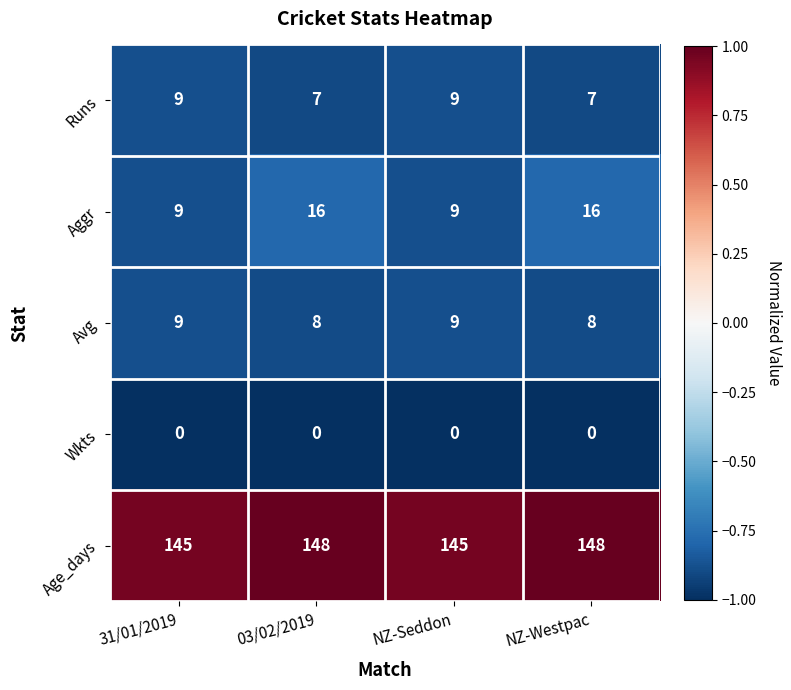

Reading left to right, extract all data points from this chart.

Runs: 31/01/2019=9	03/02/2019=7	NZ-Seddon=9	NZ-Westpac=7
Aggr: 31/01/2019=9	03/02/2019=16	NZ-Seddon=9	NZ-Westpac=16
Avg: 31/01/2019=9	03/02/2019=8	NZ-Seddon=9	NZ-Westpac=8
Wkts: 31/01/2019=0	03/02/2019=0	NZ-Seddon=0	NZ-Westpac=0
Age_days: 31/01/2019=145	03/02/2019=148	NZ-Seddon=145	NZ-Westpac=148